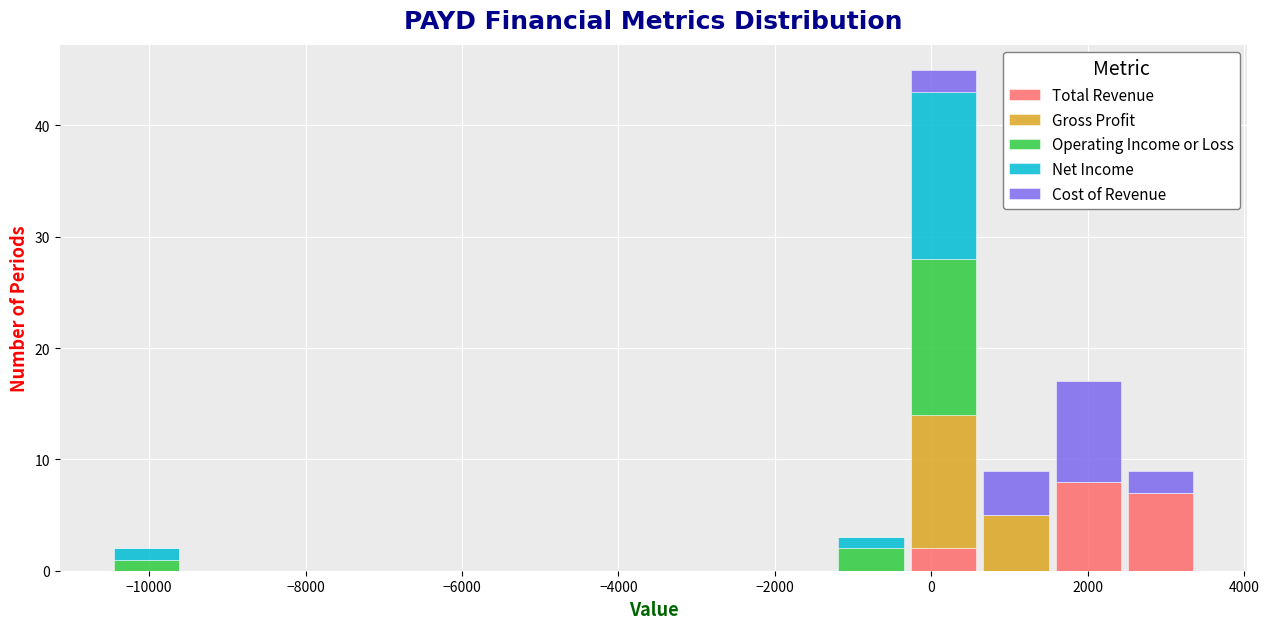

Which range on the x-axis has the tallest stacked bar (by total height)?

-400 to 600